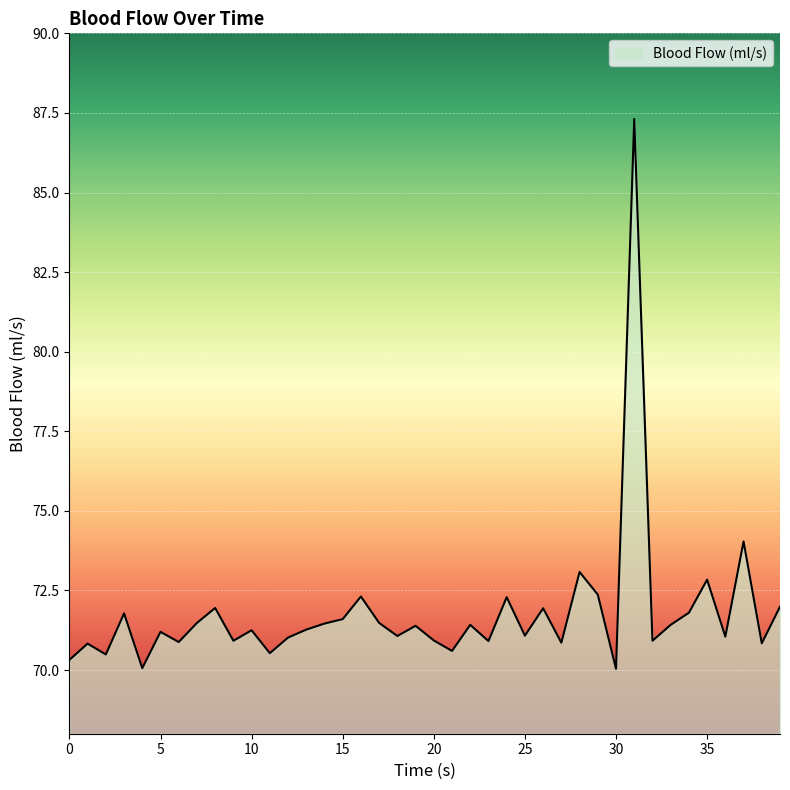

What is the difference between the maximum and minimum values?

17.3